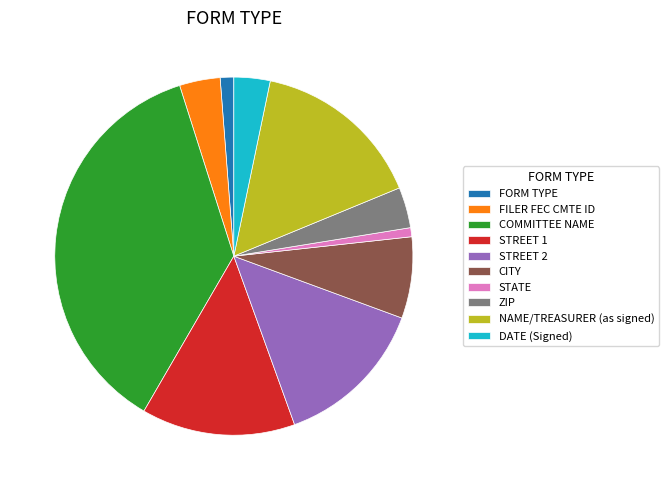

Is there any slice that represents more than half of the pie?

No